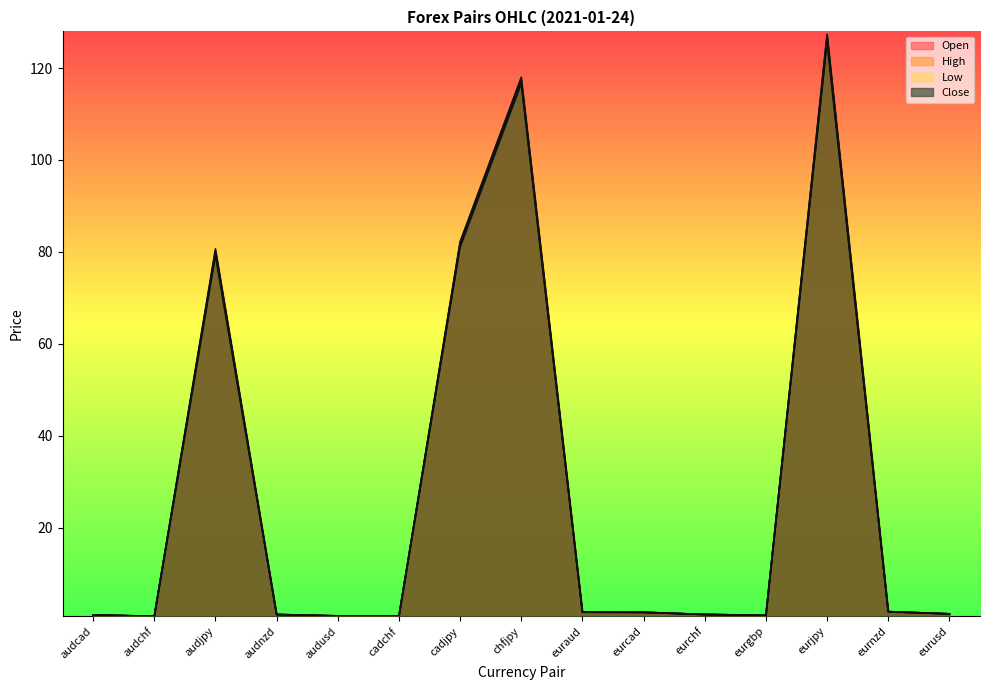

How many data points in Close are less than 1?

5